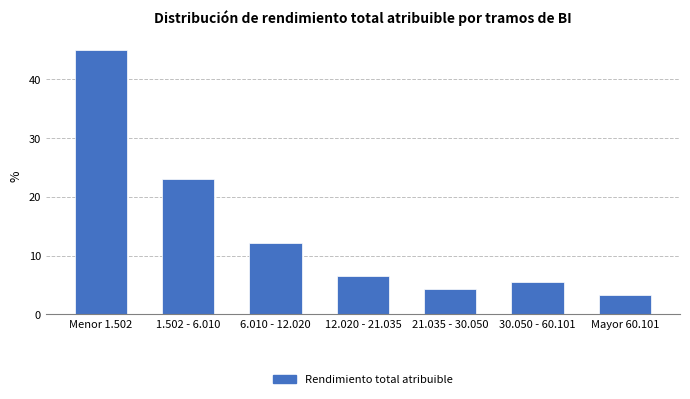

Reading left to right, extract all data points from this chart.

Menor 1.502=45.1	1.502 - 6.010=23.1	6.010 - 12.020=12.1	12.020 - 21.035=6.6	21.035 - 30.050=4.4	30.050 - 60.101=5.5	Mayor 60.101=3.3